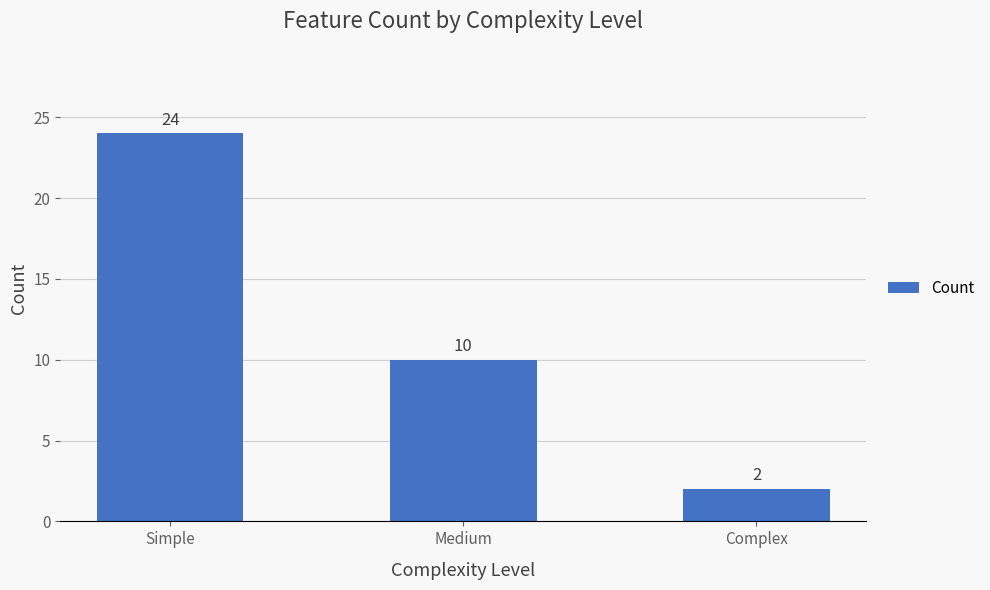

The value at Medium is 10. True or false?

True